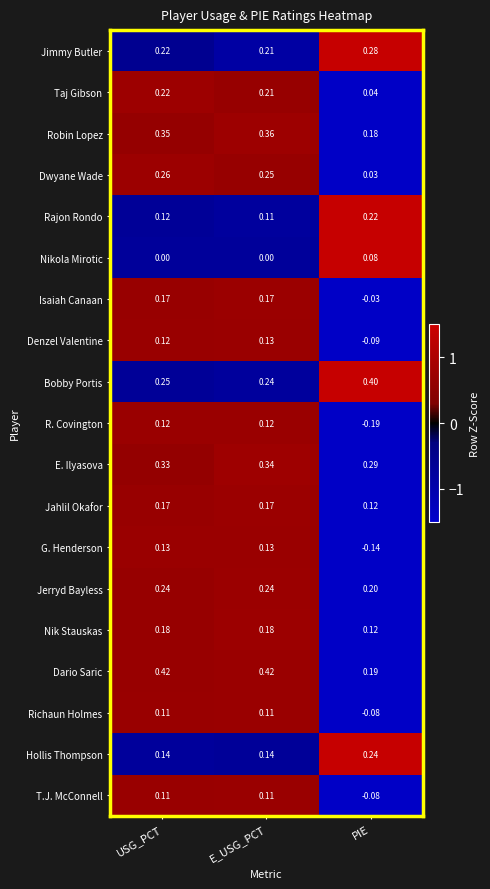

At which category does the chart reach its minimum across all series?

PIE